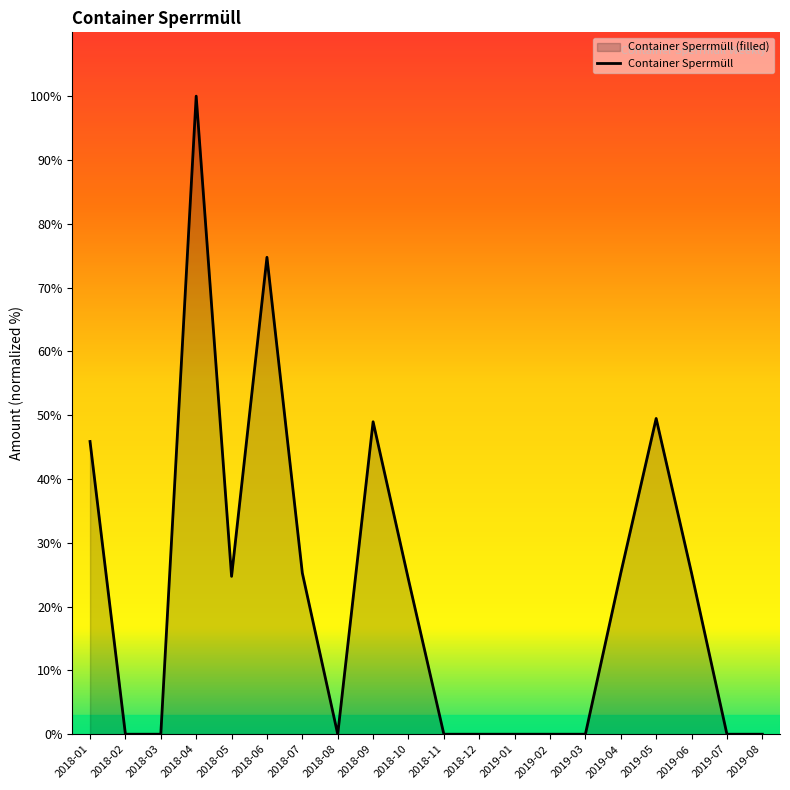

Reading right to left, what are all the values shown in this chart?

2019-08=0.0	2019-07=0.0	2019-06=25.3	2019-05=49.5	2019-04=25.3	2019-03=0.0	2019-02=0.0	2019-01=0.0	2018-12=0.0	2018-11=0.0	2018-10=24.2	2018-09=49.0	2018-08=0.0	2018-07=25.3	2018-06=74.7	2018-05=24.7	2018-04=100.0	2018-03=0.0	2018-02=0.0	2018-01=45.9